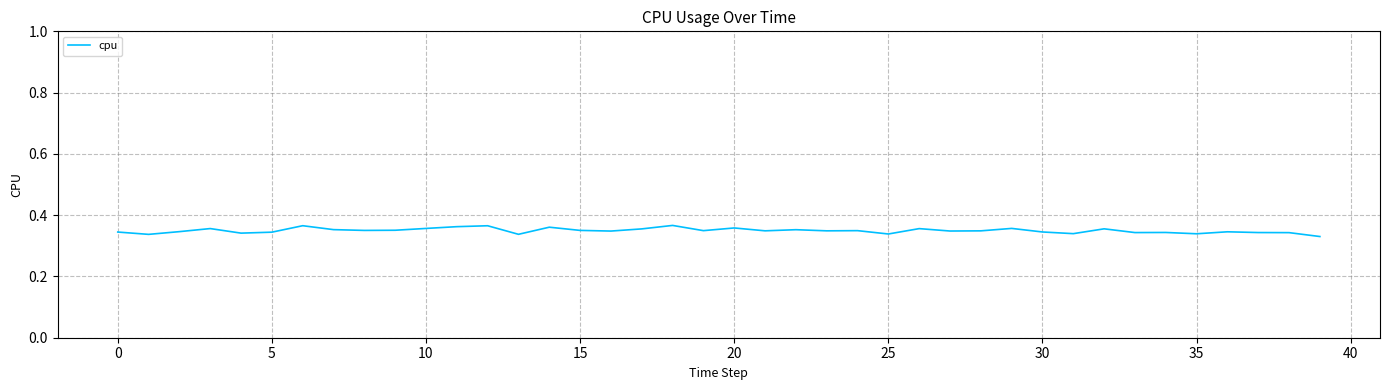

How many lines are shown in the chart?

1